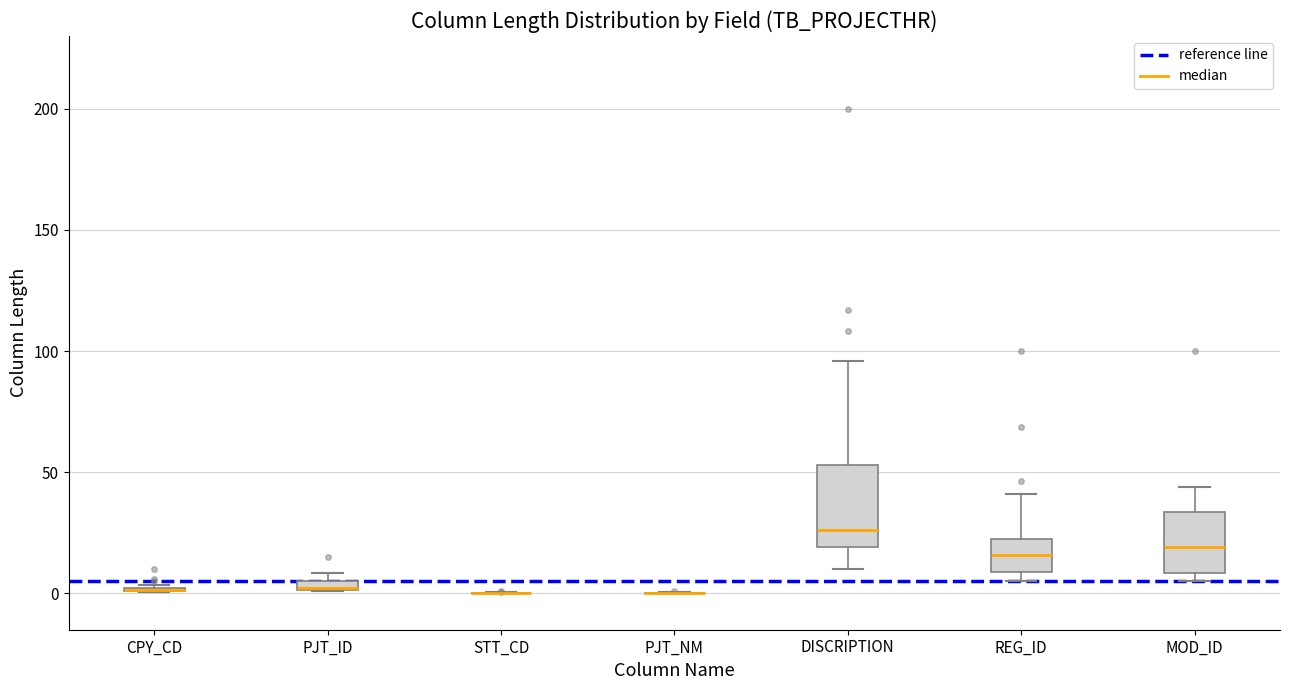

Which box is the tallest, from its lower edge to its upper edge?

DISCRIPTION